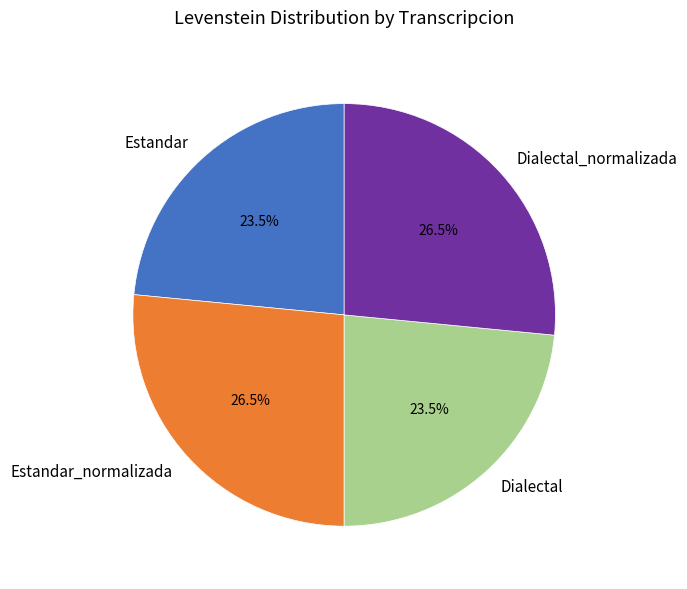

What is the ratio of the value at Estandar_normalizada to the value at Dialectal_normalizada?

1.0